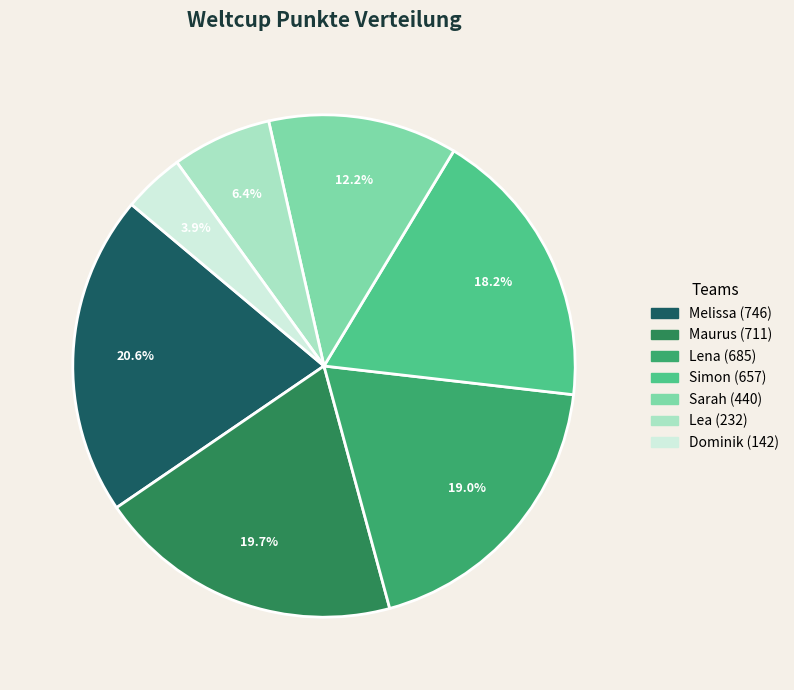

What percentage is the Melissa slice, to the nearest percent?

21%